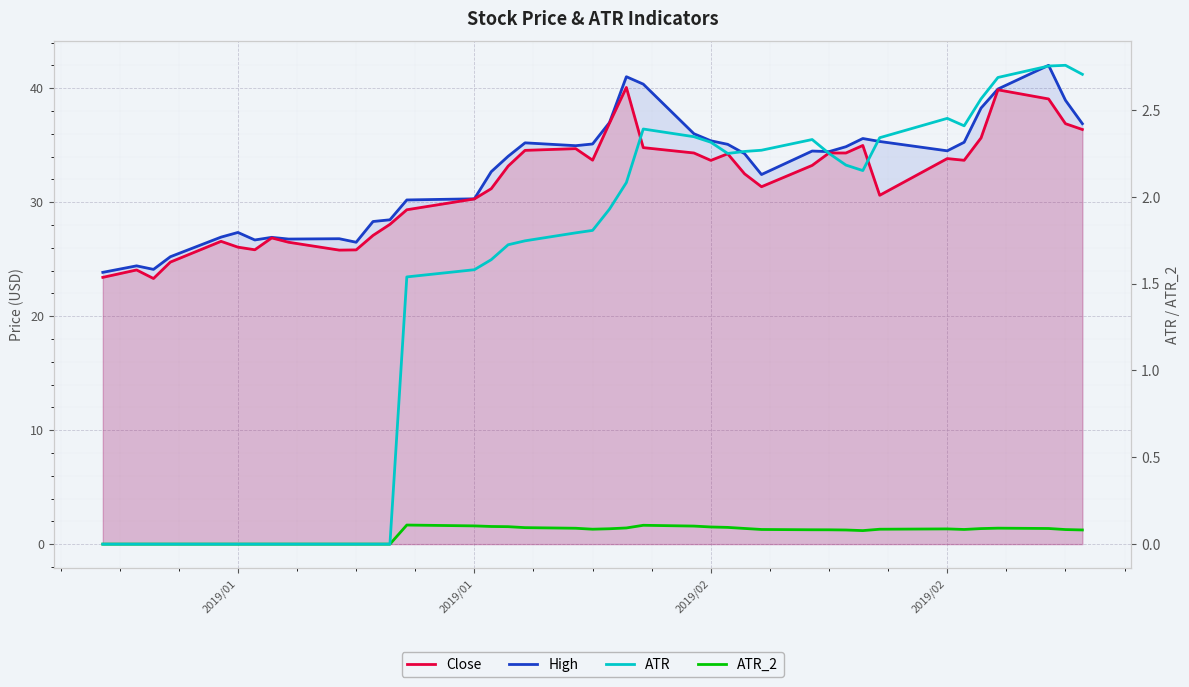

What is the sum of the ATR_2 values at 2019/01 and 31?

0.1